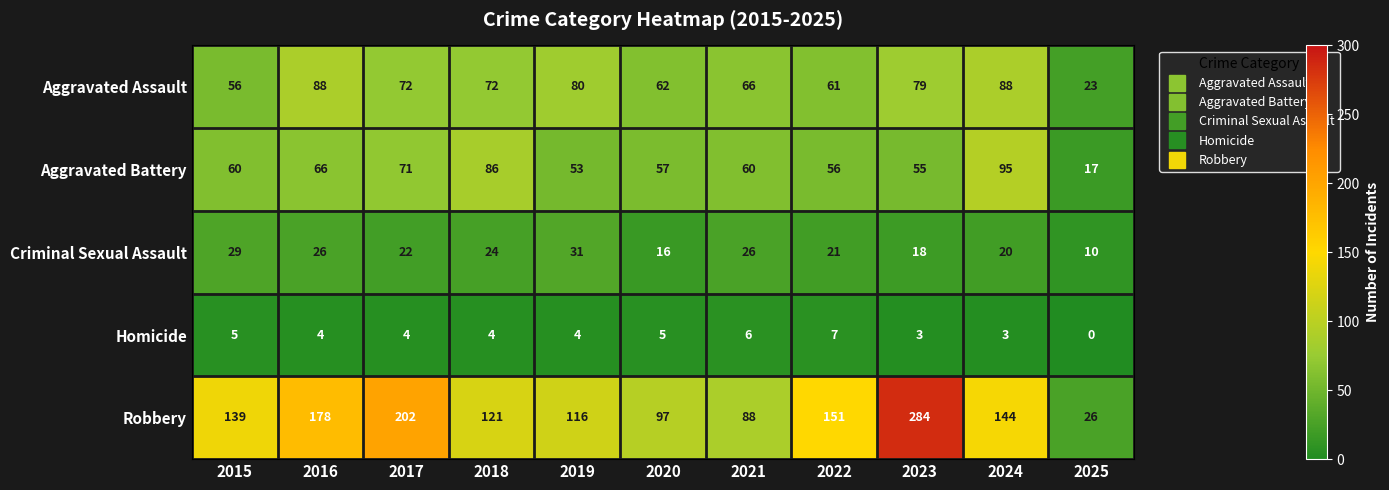

At which label does Homicide first exceed 4?

2015